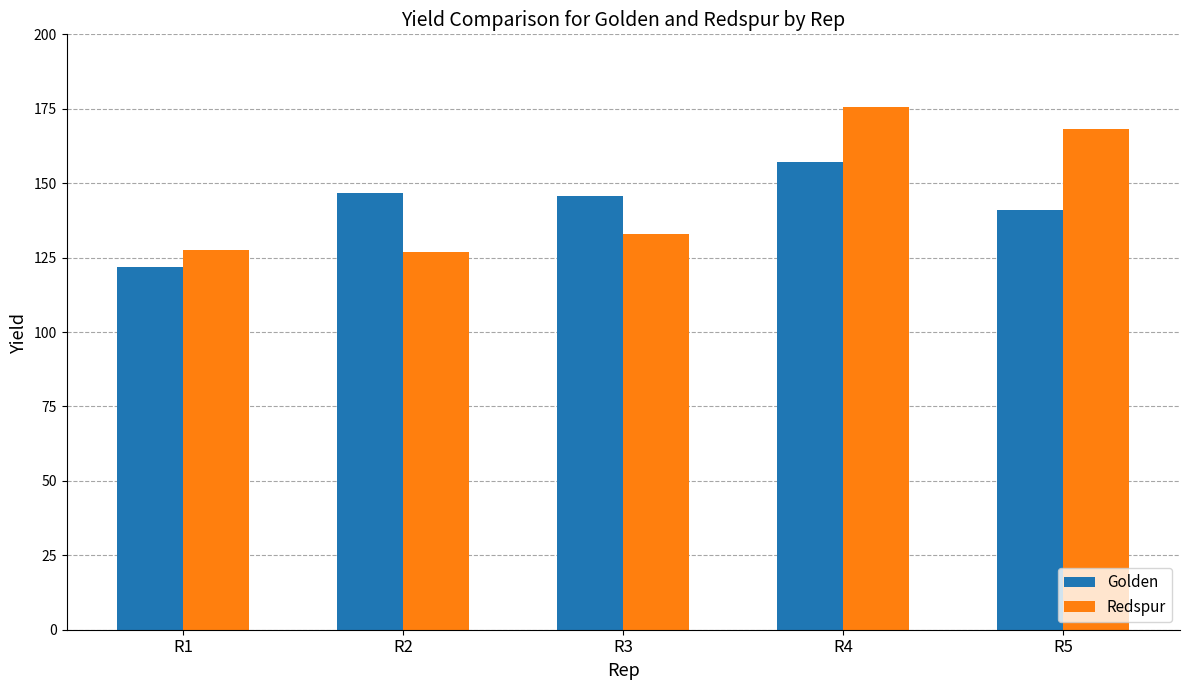

The Golden series shows 241.2 at R3. True or false?

False